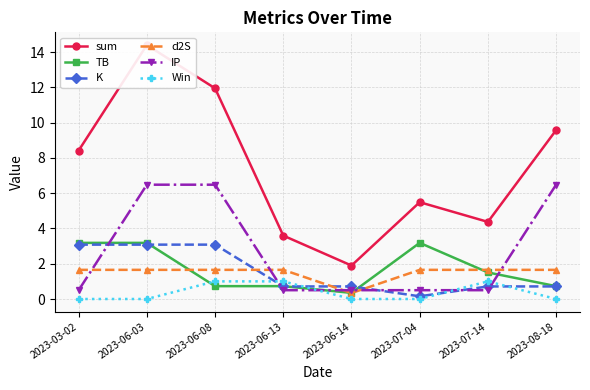

Between 2023-07-04 and 2023-06-03, which is larger?

2023-06-03